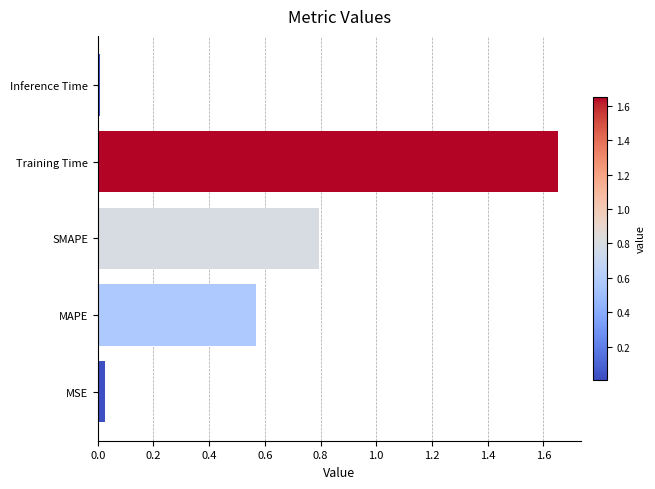

True or false: the data shows 2.7 at Training Time.

False